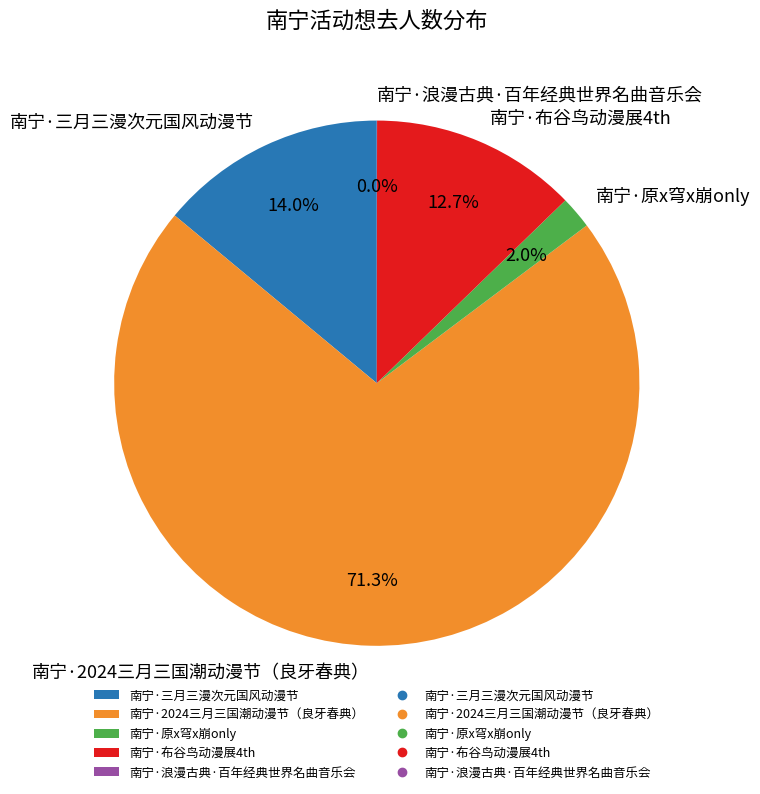

Is there a majority slice in this chart?

Yes